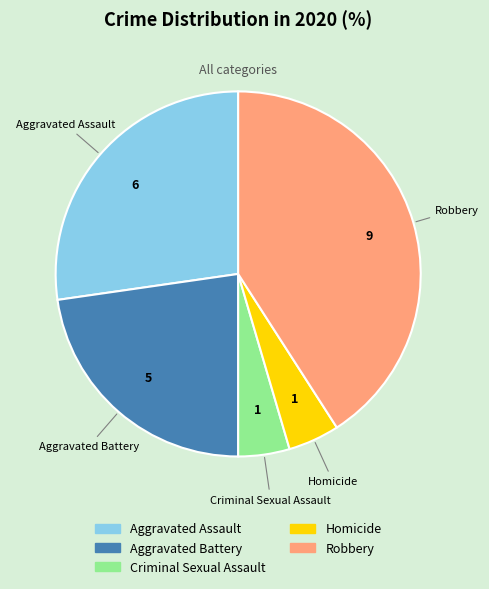

Does Aggravated Battery represent more than half of the total?

No